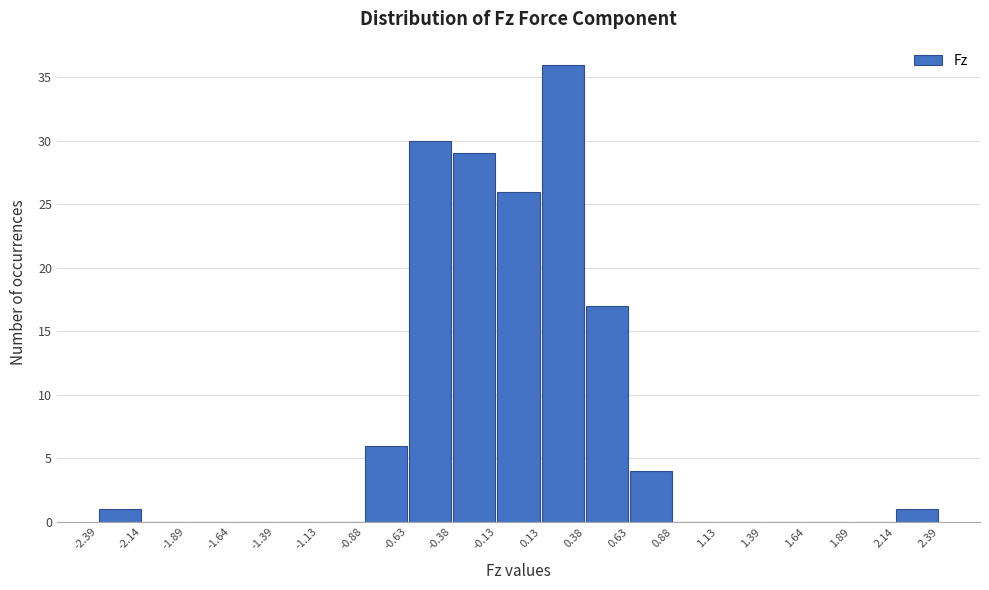

Reading left to right, transcribe this chart: for each bar, give the range it covers on the x-axis and its height. The values are not printed on the chart, so give them approximately, as read against the axis.

-2.39 to -2.14: 1
-2.14 to -1.89: 0
-1.89 to -1.64: 0
-1.64 to -1.39: 0
-1.39 to -1.13: 0
-1.13 to -0.88: 0
-0.88 to -0.63: 6
-0.63 to -0.38: 30
-0.38 to -0.13: 29
-0.13 to 0.13: 26
0.13 to 0.38: 36
0.38 to 0.63: 17
0.63 to 0.88: 4
0.88 to 1.13: 0
1.13 to 1.39: 0
1.39 to 1.64: 0
1.64 to 1.89: 0
1.89 to 2.14: 0
2.14 to 2.39: 1